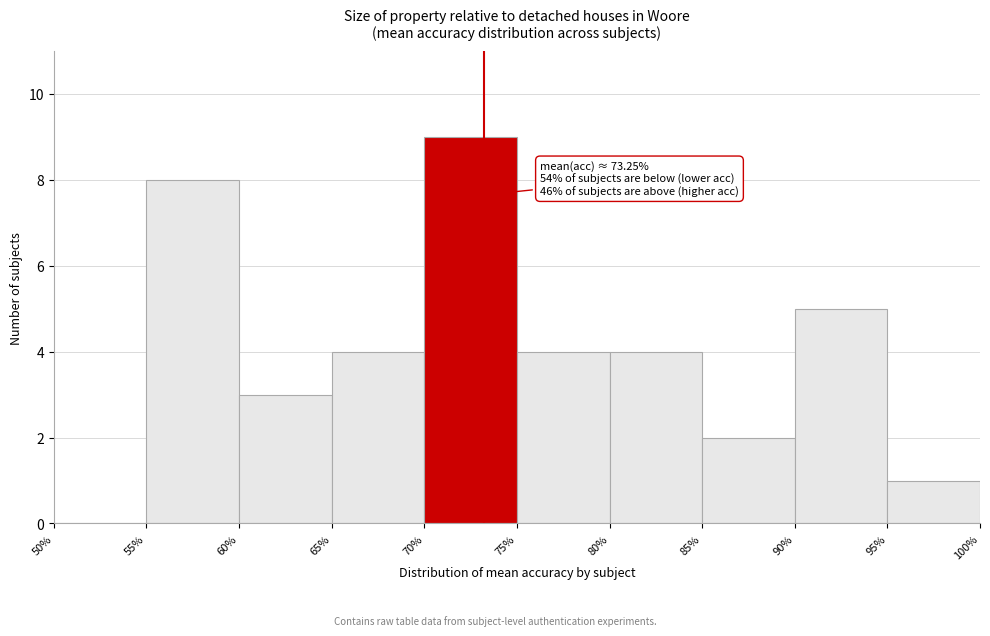

Which range on the x-axis has the tallest bar?

70% to 75%